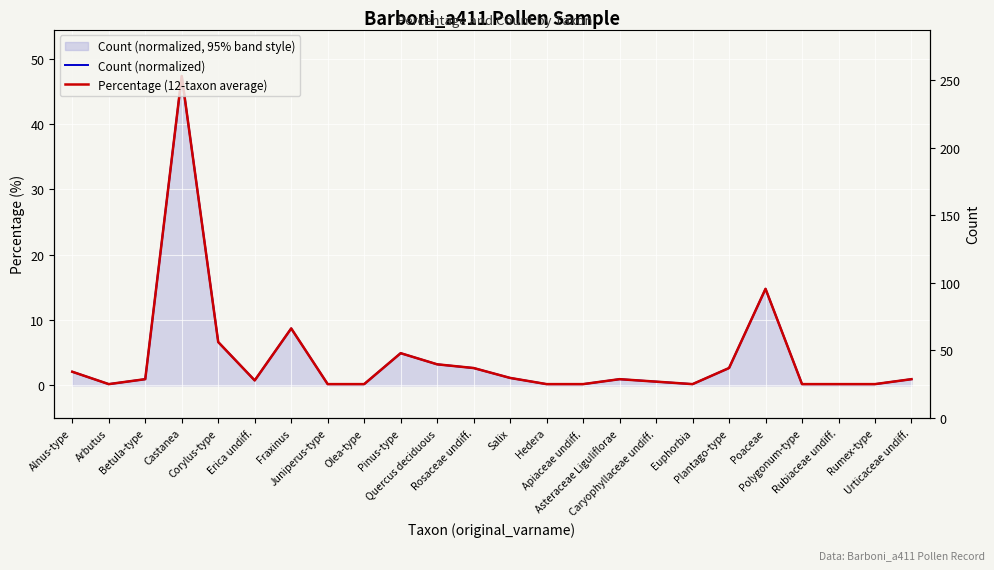

List the labels in order of Percentage (12-taxon average) value, smallest first.

Arbutus, Juniperus-type, Olea-type, Hedera, Apiaceae undiff., Euphorbia, Polygonum-type, Rubiaceae undiff., Rumex-type, Caryophyllaceae undiff., Erica undiff., Betula-type, Asteraceae Liguliflorae, Urticaceae undiff., Salix, Alnus-type, Rosaceae undiff., Plantago-type, Quercus deciduous, Pinus-type, Corylus-type, Fraxinus, Poaceae, Castanea